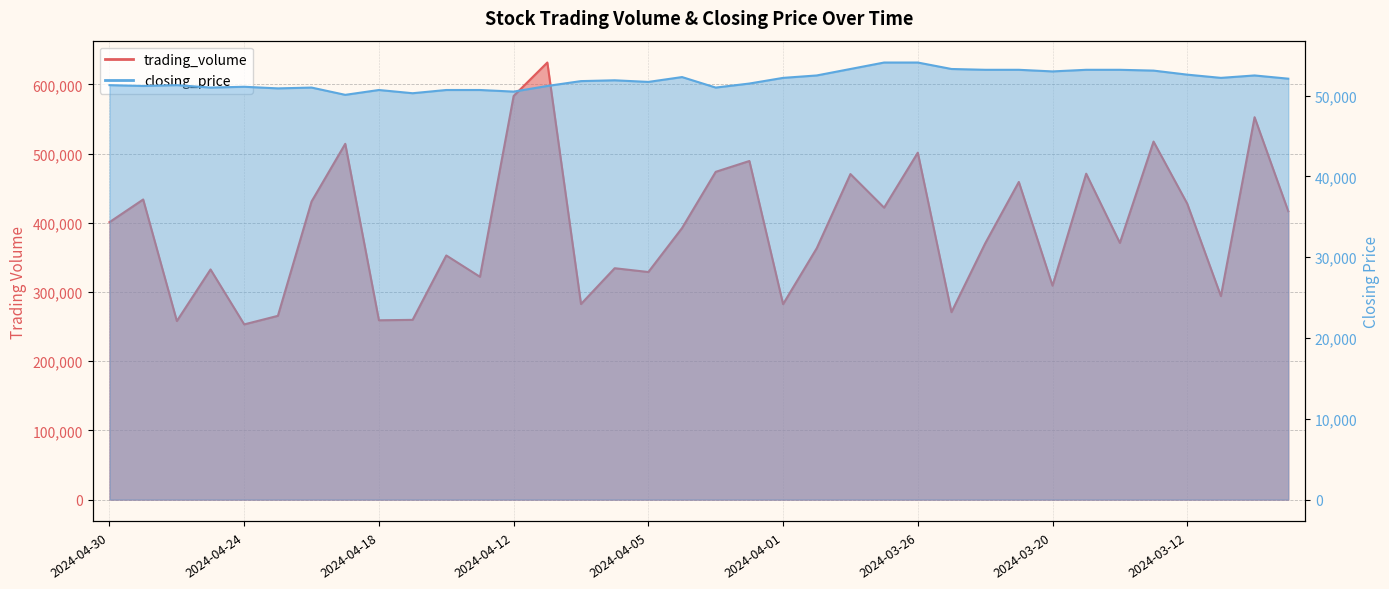

Reading left to right, list all the values displayed in this chart.

trading_volume: 400880	433630	258019	332550	253170	265540	430760	514070	259110	259740	352770	321930	583180	631500	282570	334330	328840	392330	473590	489240	282430	363250	470360	421800	501250	270830	370100	458960	309110	470890	370890	517320	427590	294020	552480	416690
closing_price: 51300	51200	51300	51000	51100	50900	51000	50100	50700	50300	50700	50700	50500	51200	51800	51900	51700	52300	51000	51500	52200	52500	53300	54100	54100	53300	53200	53200	53000	53200	53200	53100	52600	52200	52500	52100